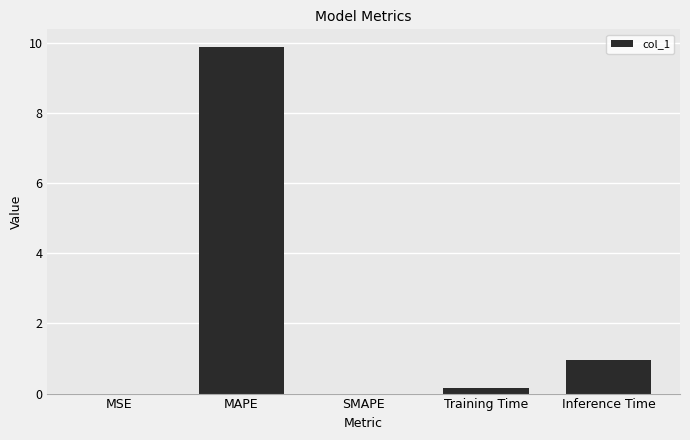

What is the sum of the values at MAPE and SMAPE?

9.9